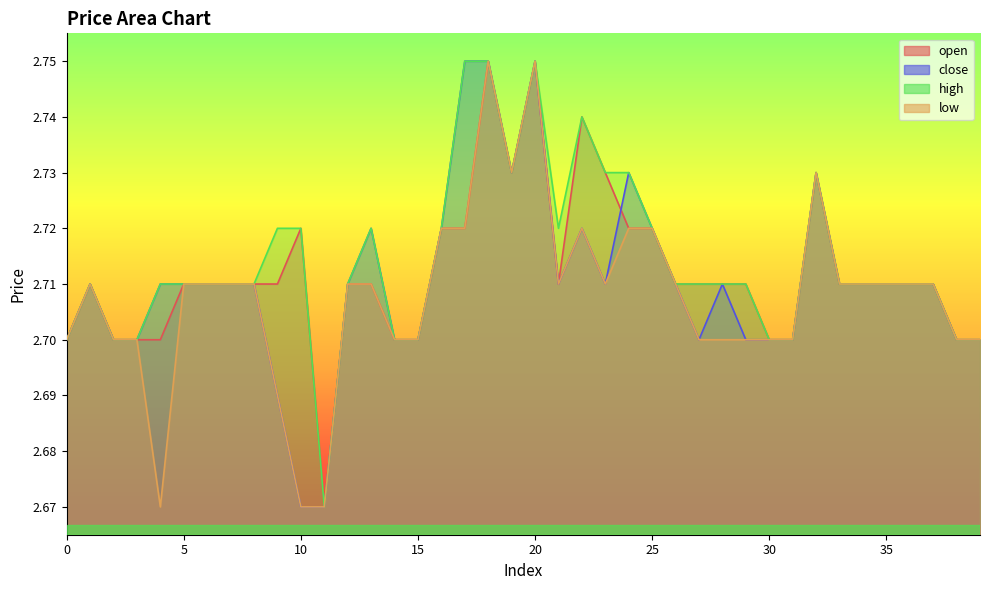

What is the sum of all open values?

108.5